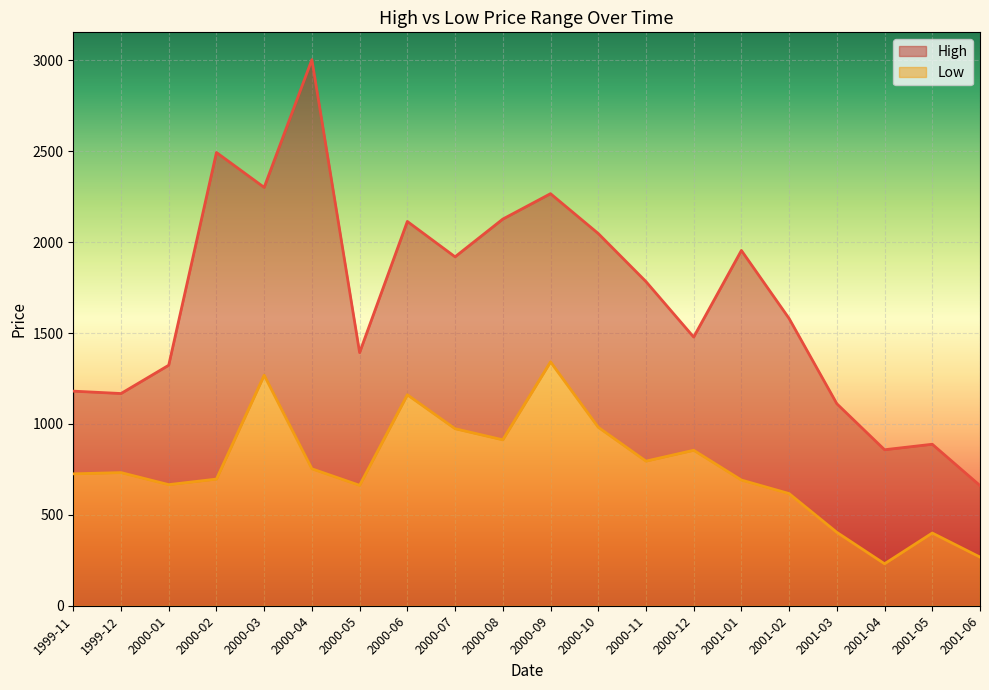

Count the number of categories in the chart.

20